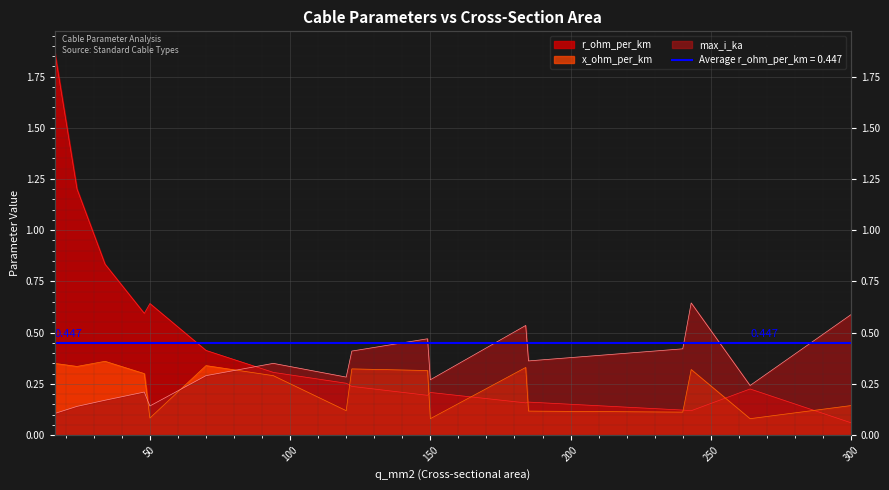

What is the difference between the second highest and minimum values in the r_ohm_per_km series?

1.1